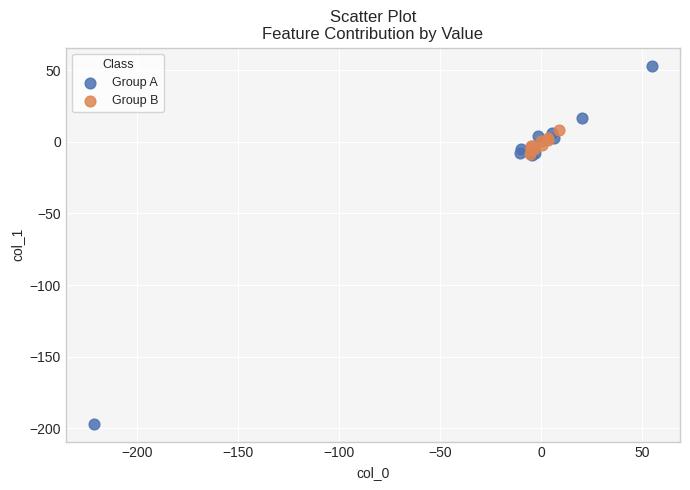

Which series contains the highest Y value?

Group A